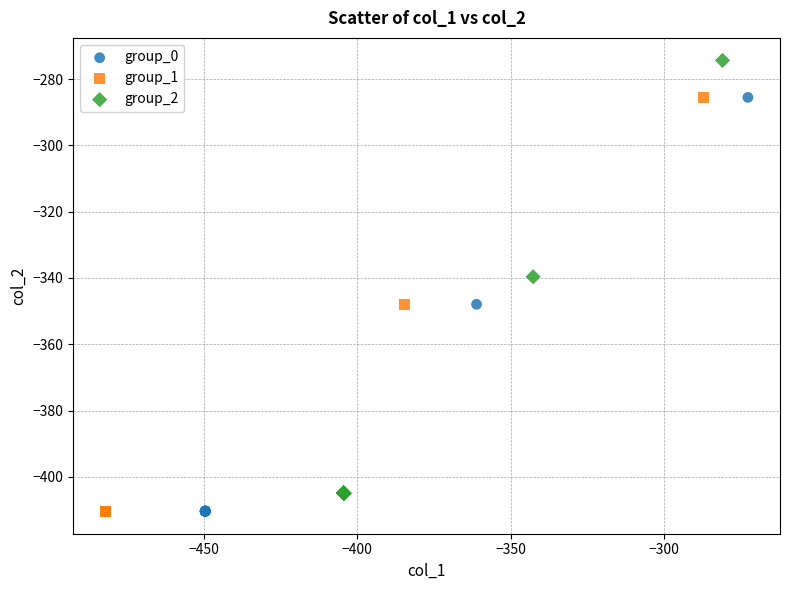

Which series reaches the maximum Y coordinate?

group_2